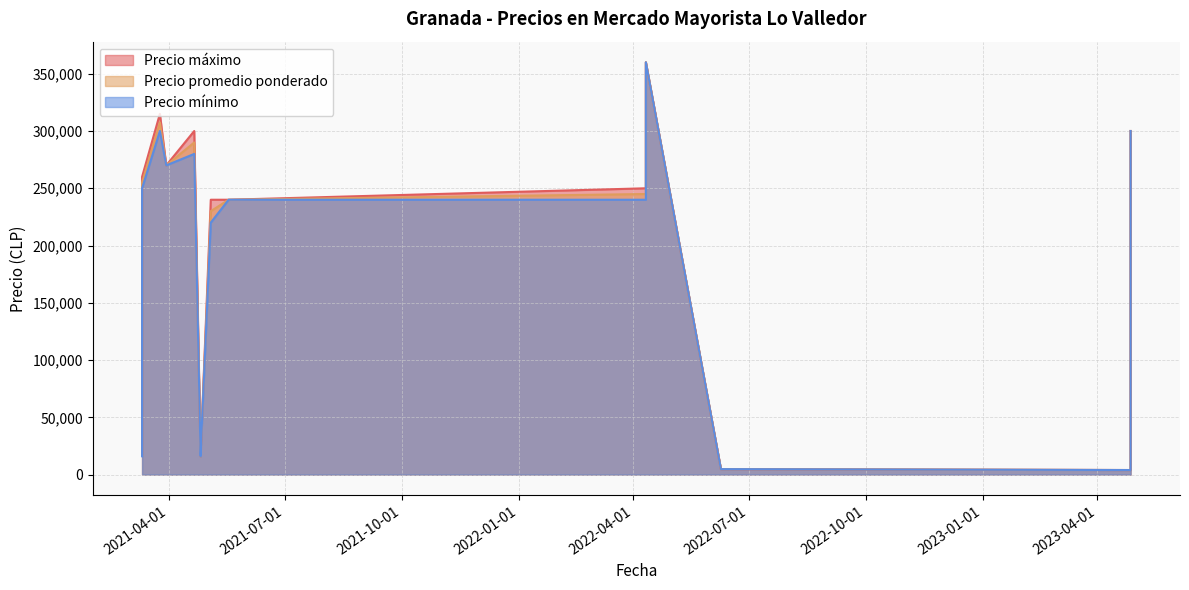

Is it true that Precio minimo equals 4000 at 2023-04-27?

True